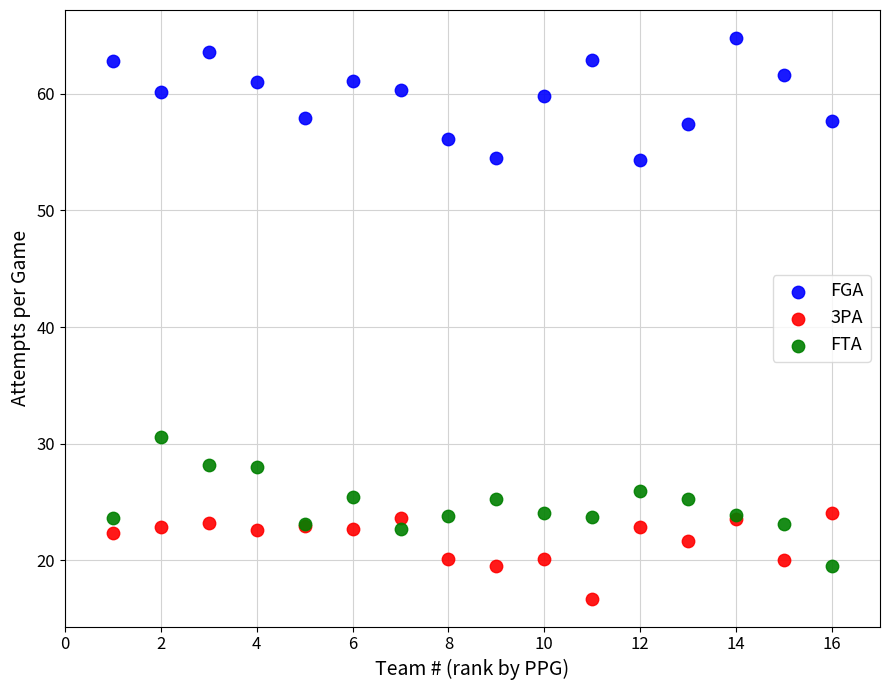

Which series contains the lowest Y value?

3PA